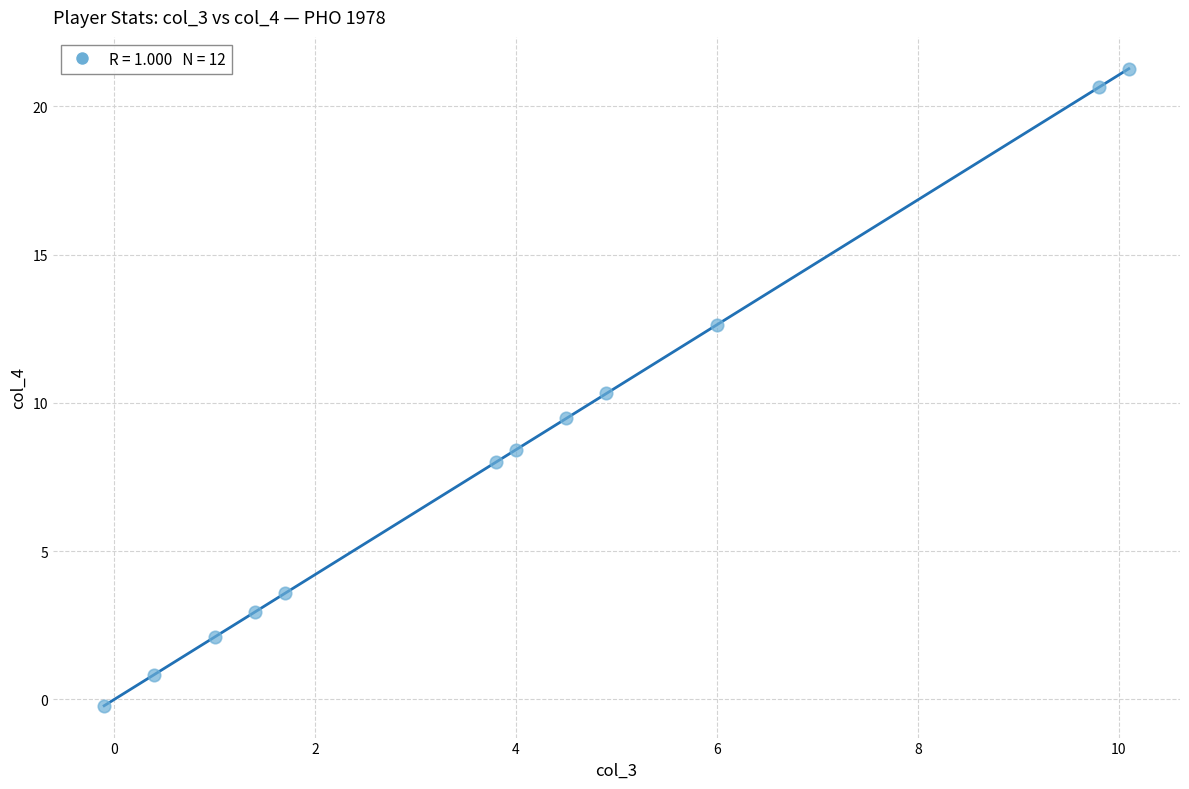

What is the range of Y values (max minus min)?

21.5